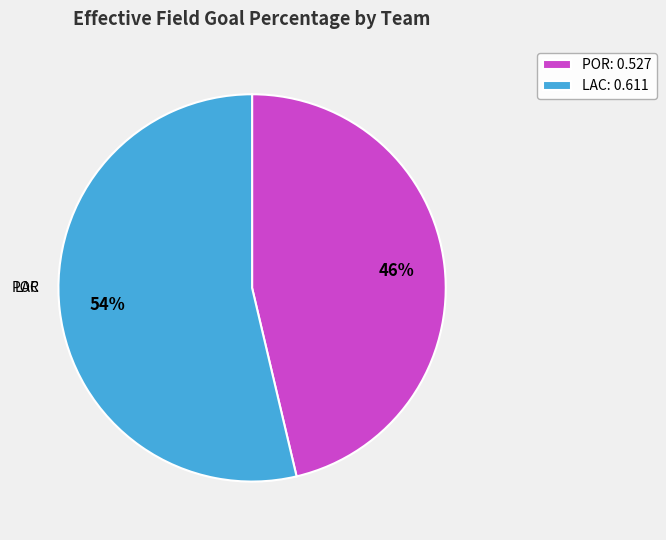

Which slice is the largest?

LAC